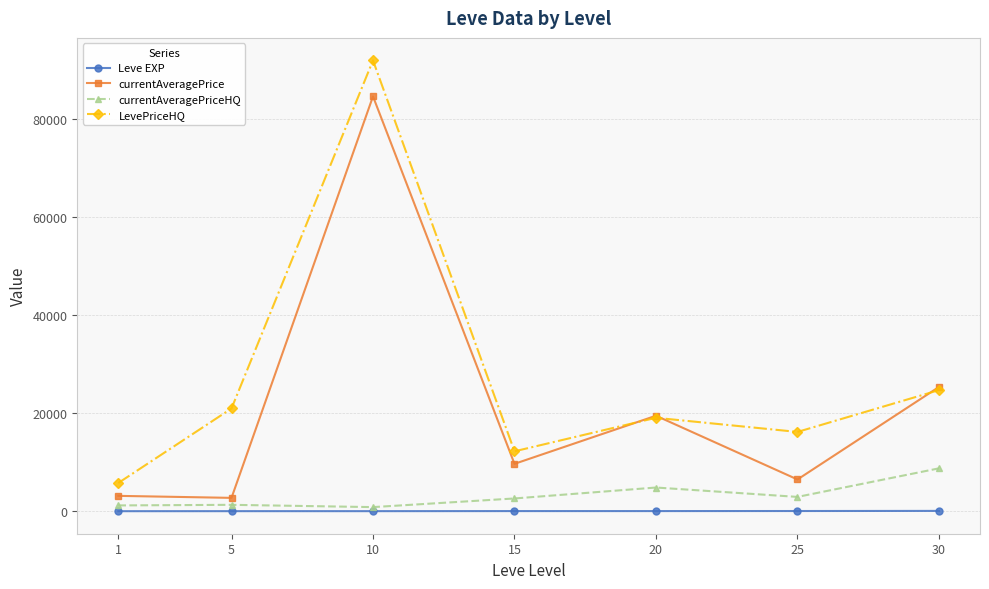

Which series changed the most between 20 and 25?

currentAveragePrice